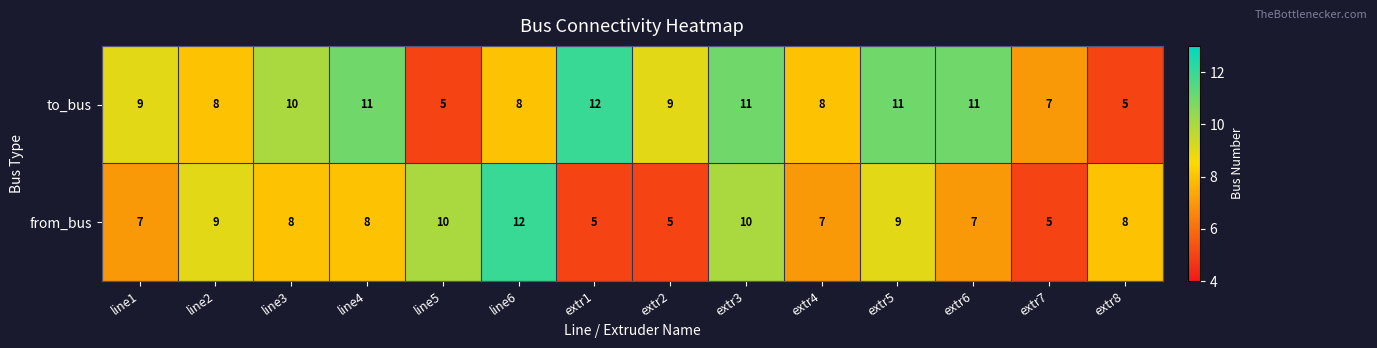

Where does the from_bus series first go above 8?

line2